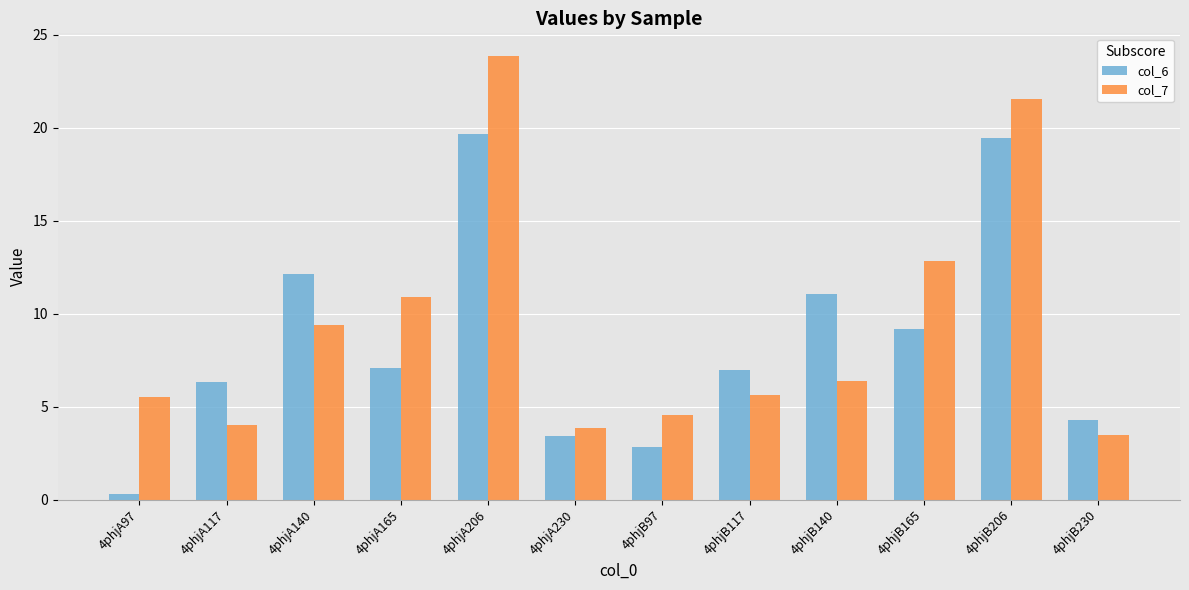

Is it true that col_7 equals 5.8 at 4phjA165?

False